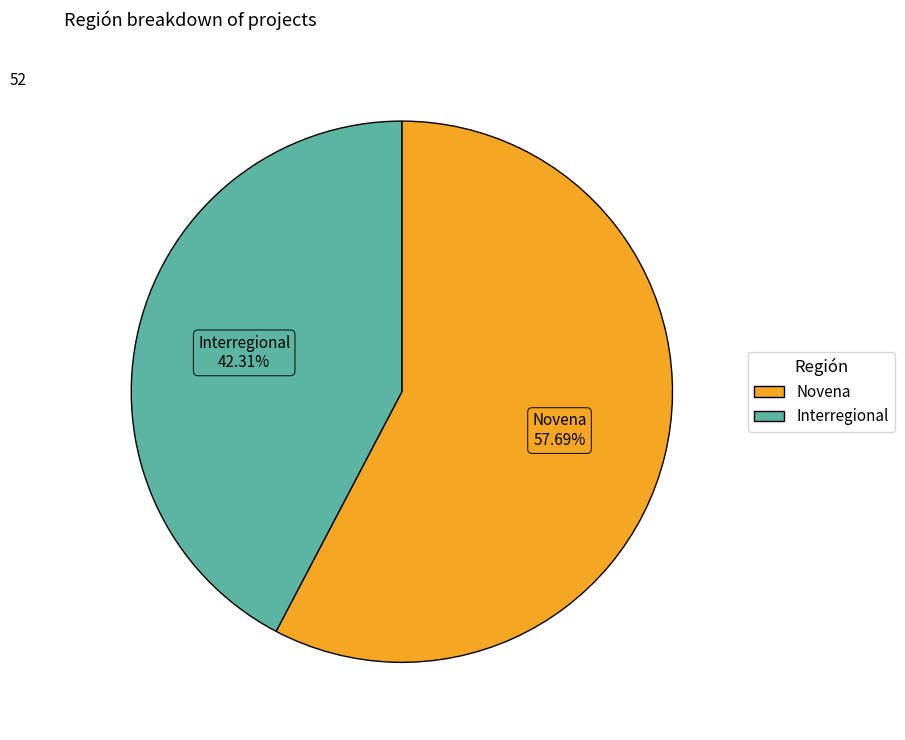

How many segments does this pie chart have?

2